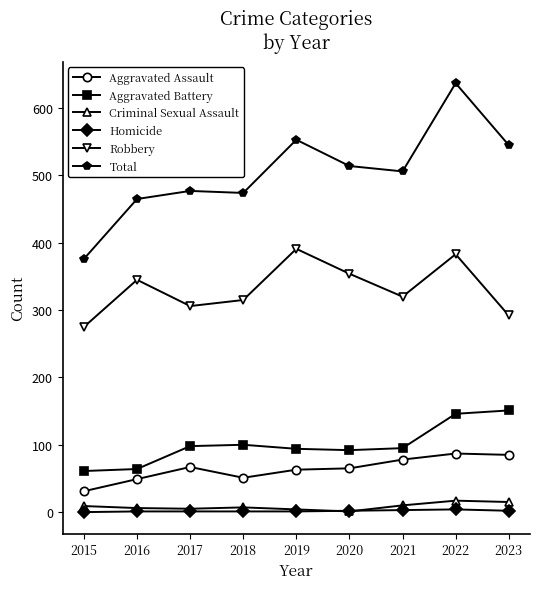

True or false: Aggravated Battery and Criminal Sexual Assault intersect in this chart.

False